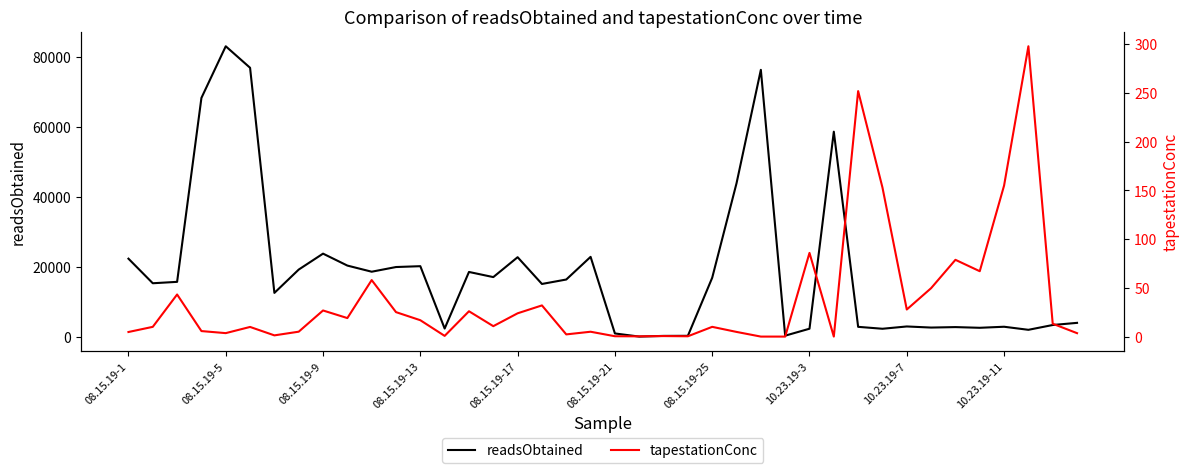

Which series has the widest spread of values?

readsObtained